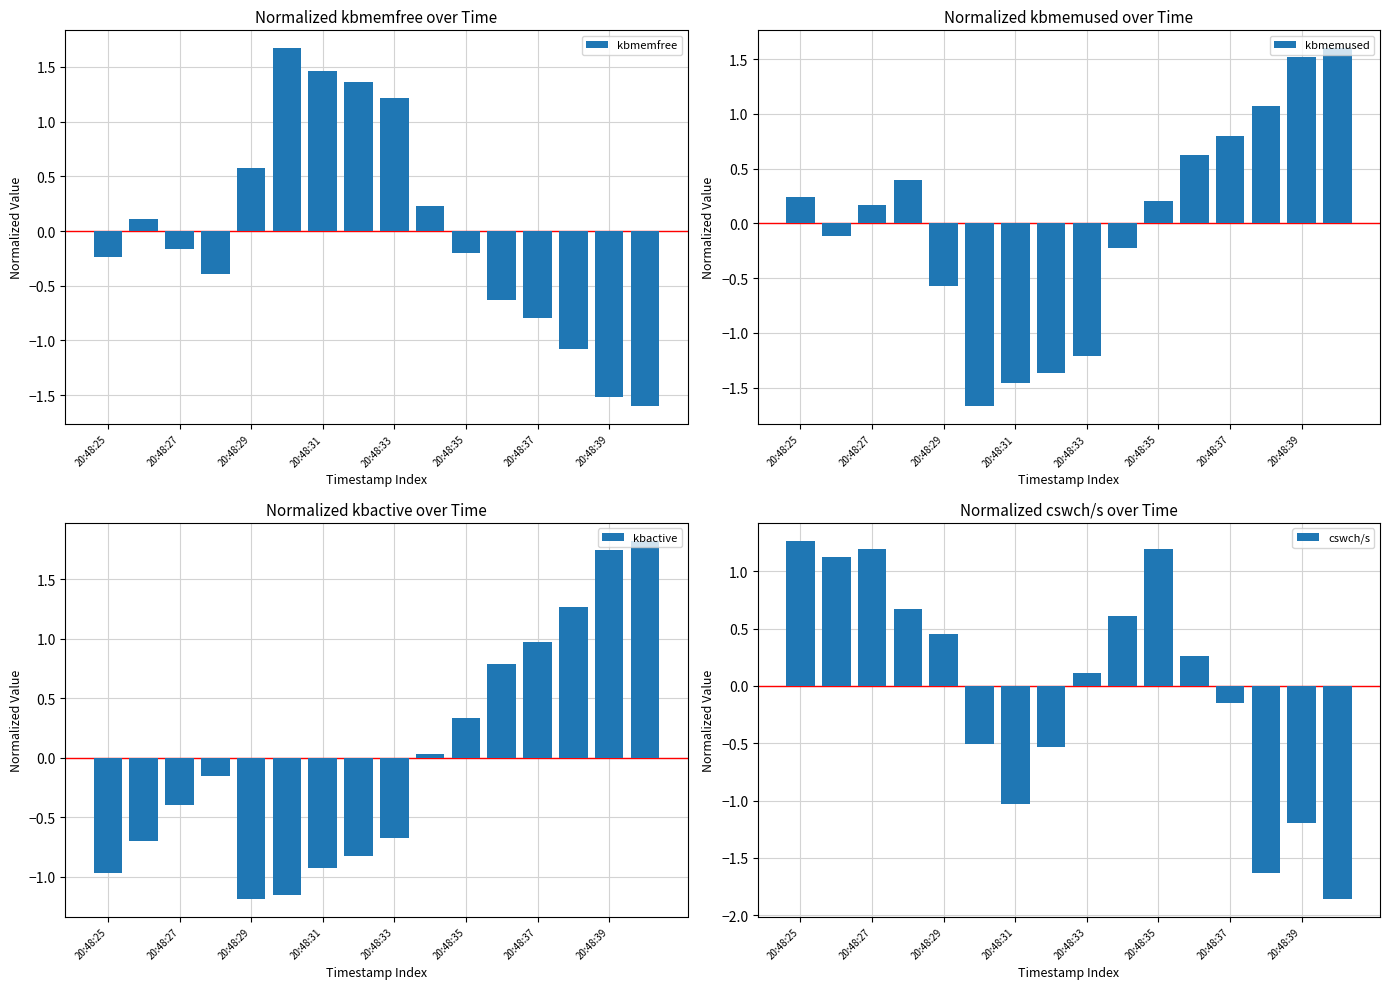

What is the difference between the maximum and second lowest values in the kbmemfree series?

3.2